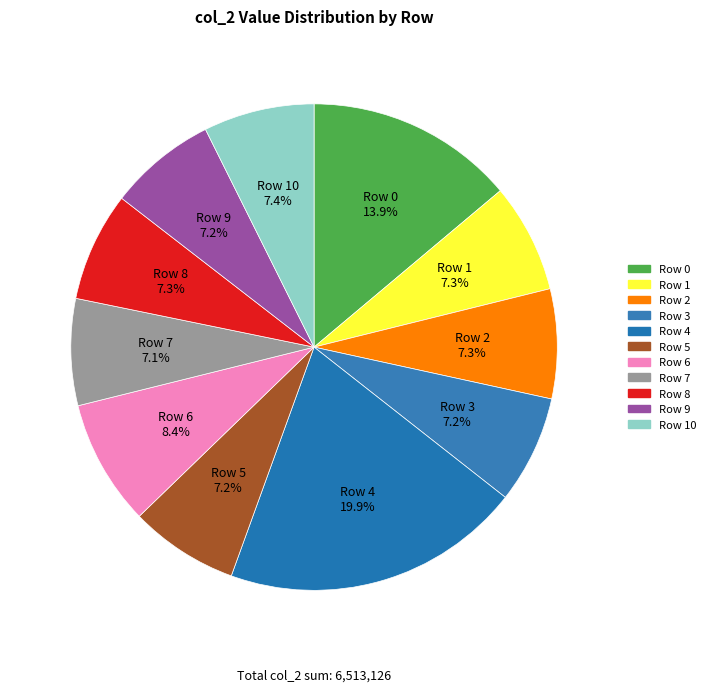

Is there a majority slice in this chart?

No